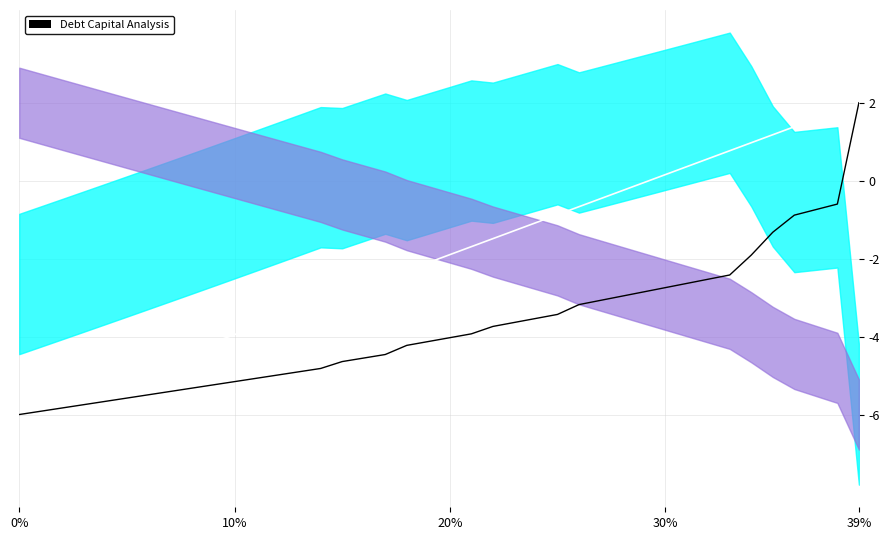

What is the greatest value displayed?

2.0